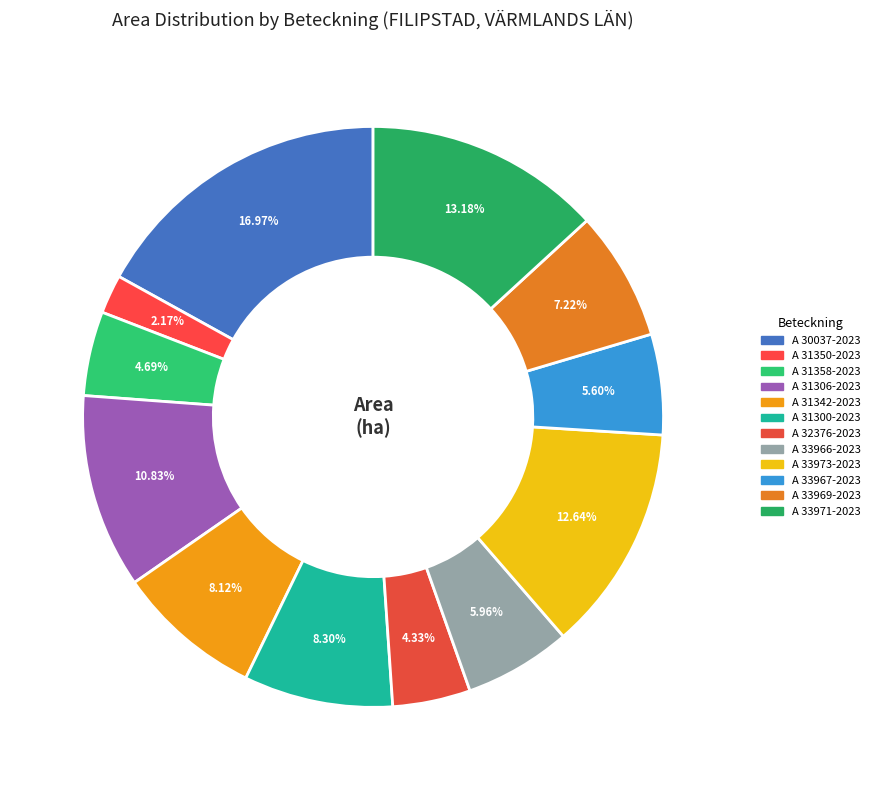

How many slices are in this pie chart?

12